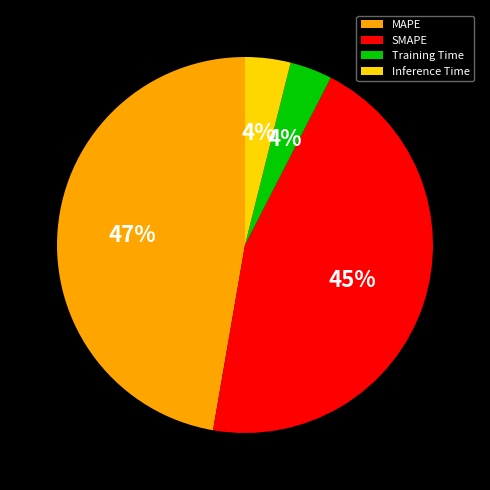

Is there any slice that represents more than half of the pie?

No